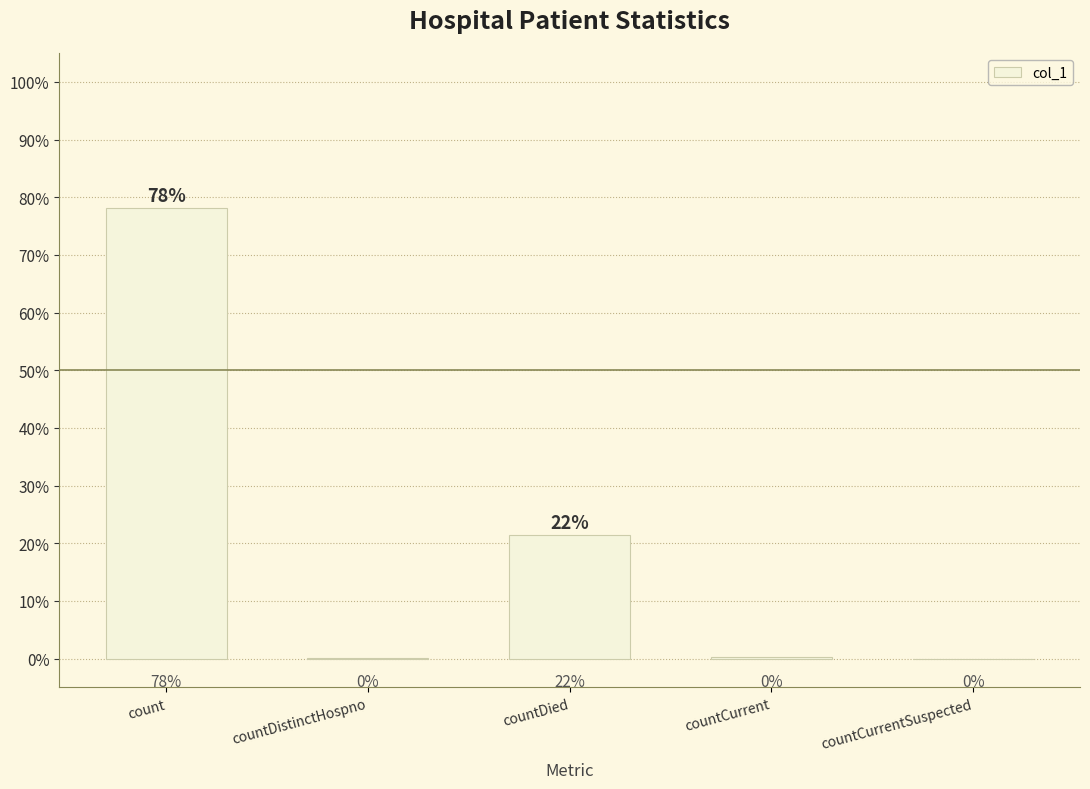

Are the bars horizontal?

No